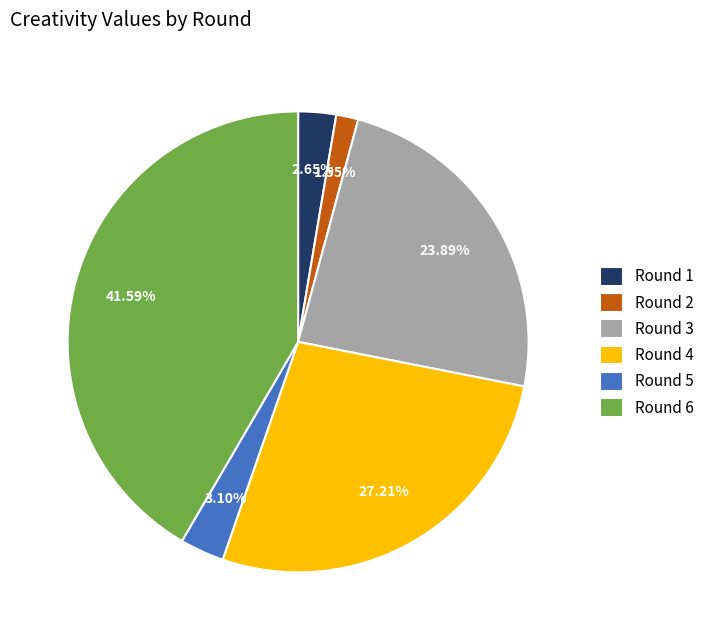

Is there a majority slice in this chart?

No